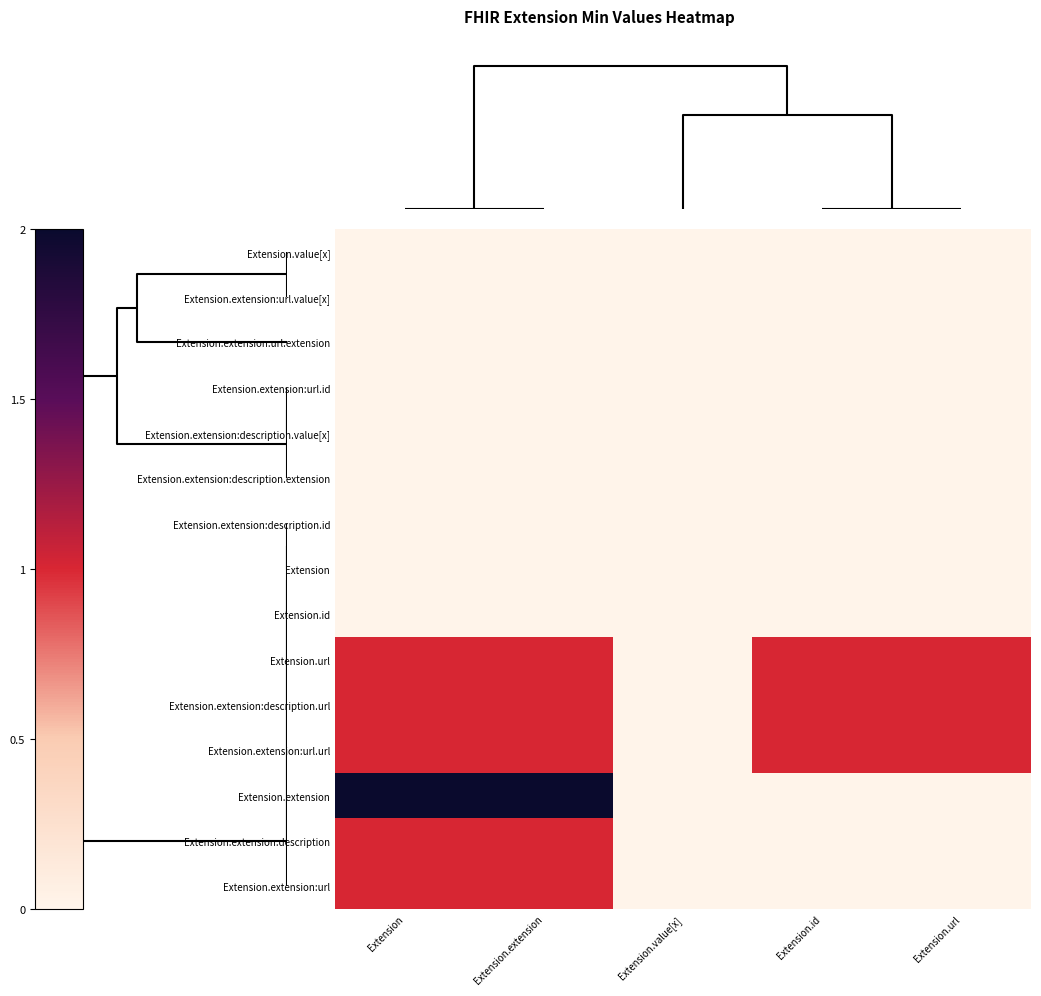

What is the greatest value displayed?

2